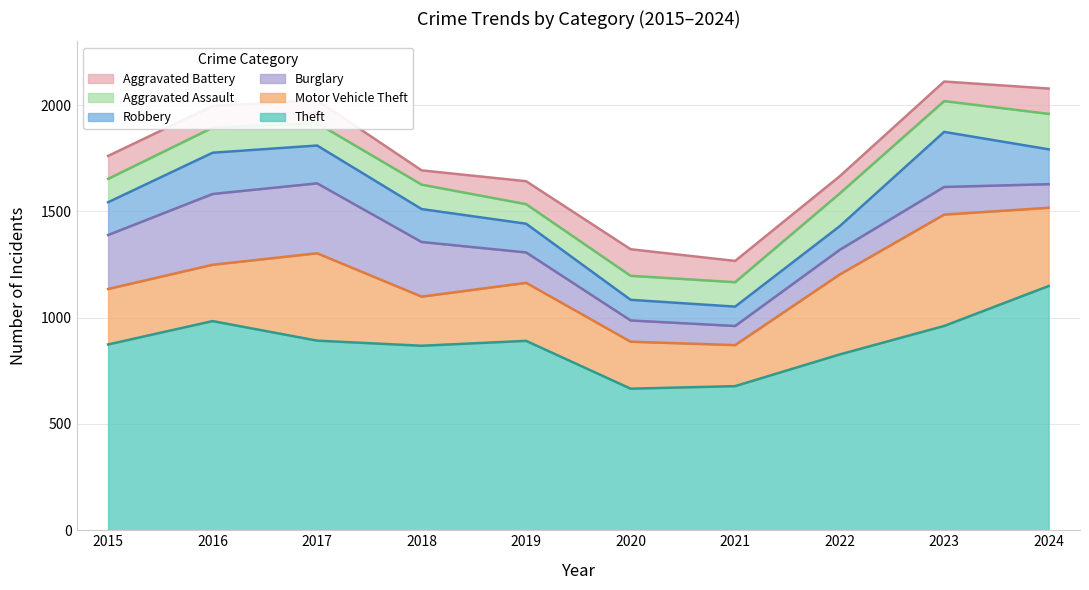

What is the smallest value displayed?

67